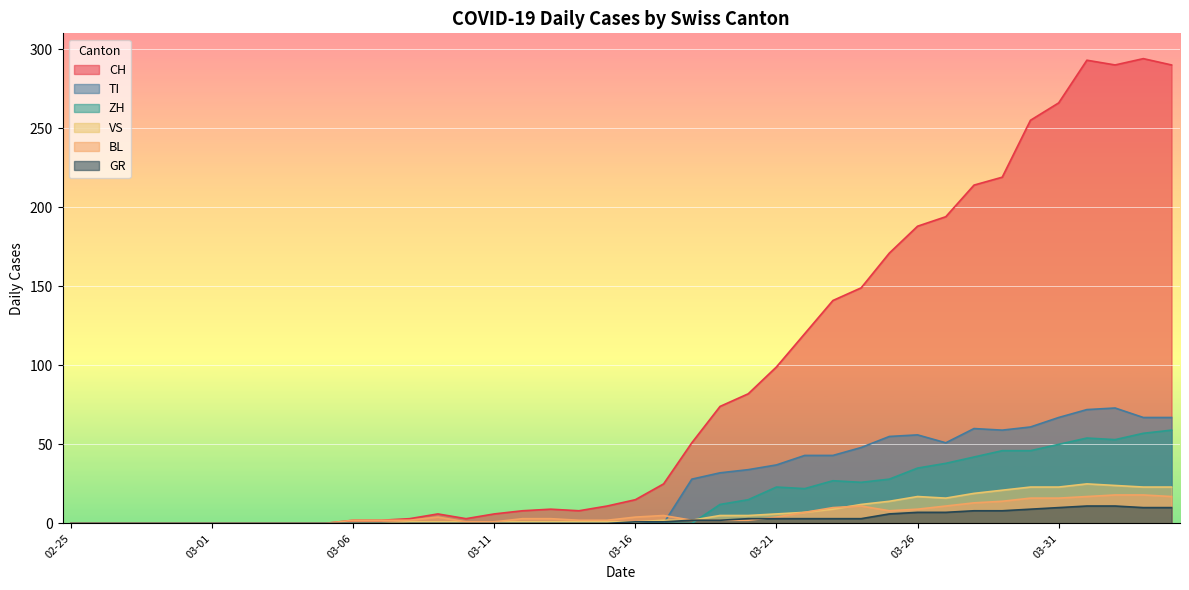

At which category is the sum across all series the highest?

2020-04-01